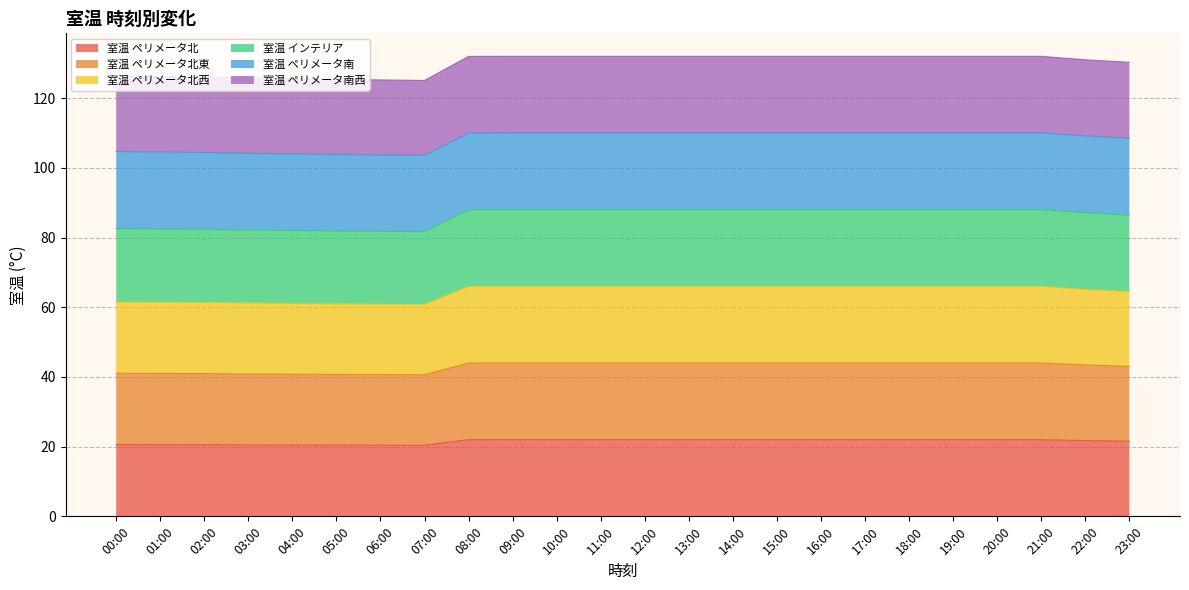

True or false: 室温 ペリメータ北 and 室温 ペリメータ北西 cross at least once.

False